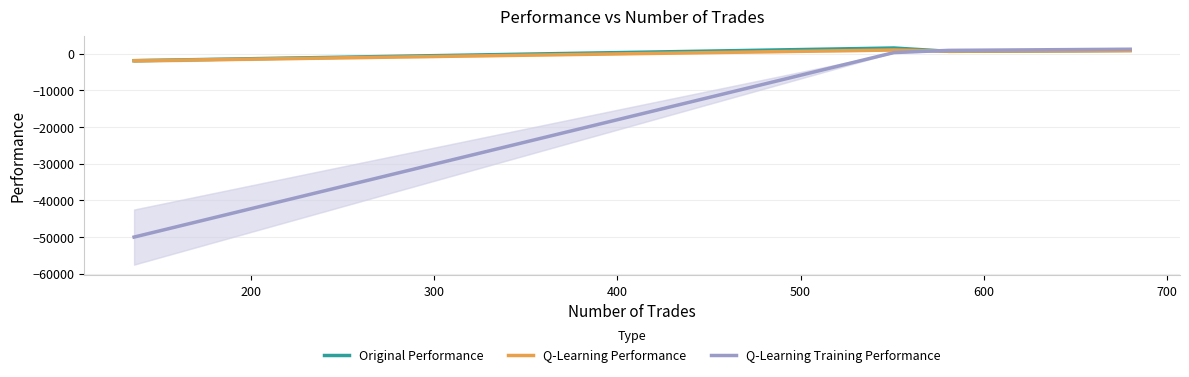

What is the difference between the second highest and minimum values in the Q-Learning Performance series?

2758.2